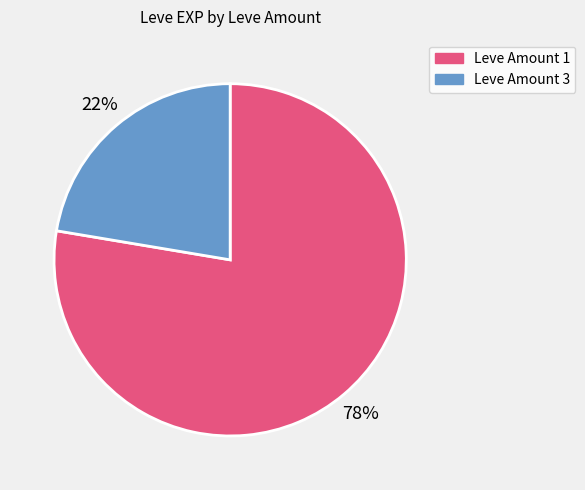

Does Leve Amount 1 account for over 50% of the chart?

Yes